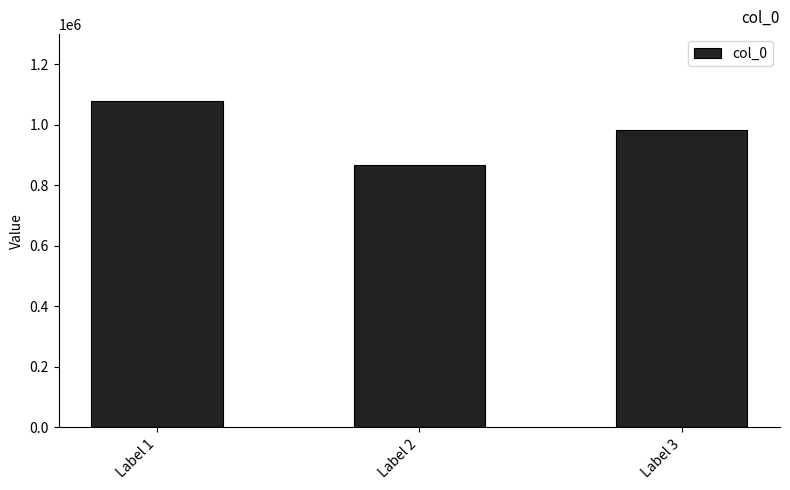

The value at Label 2 is 251477. True or false?

False